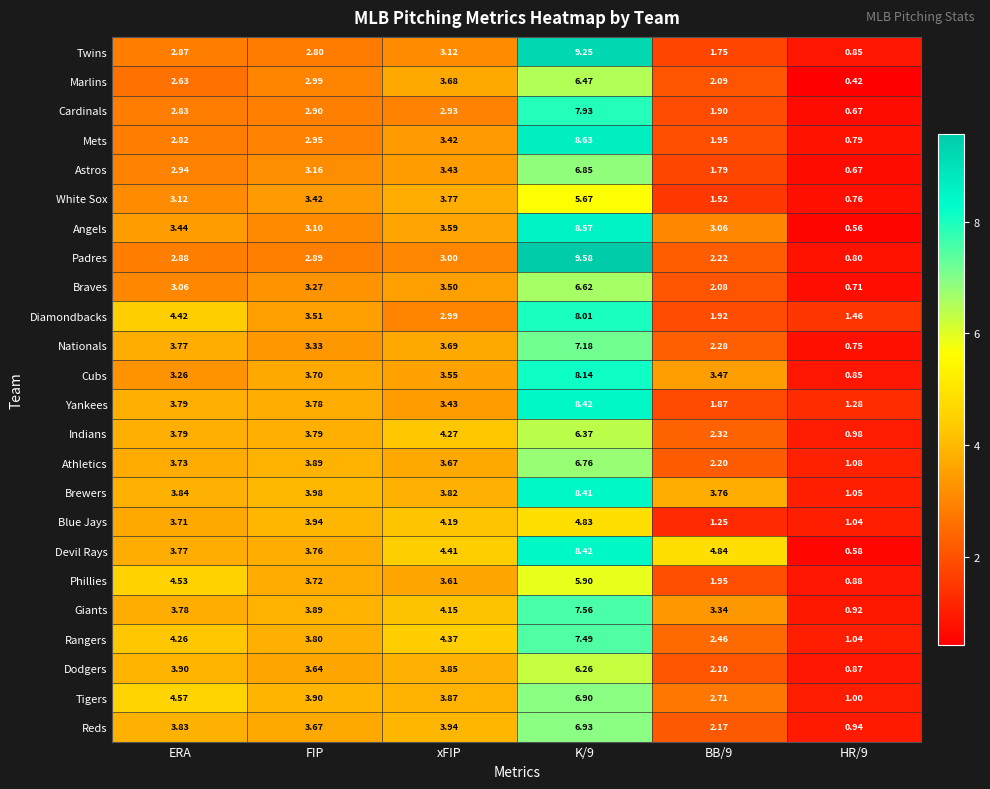

Where does the Nationals series first go above 3?

ERA